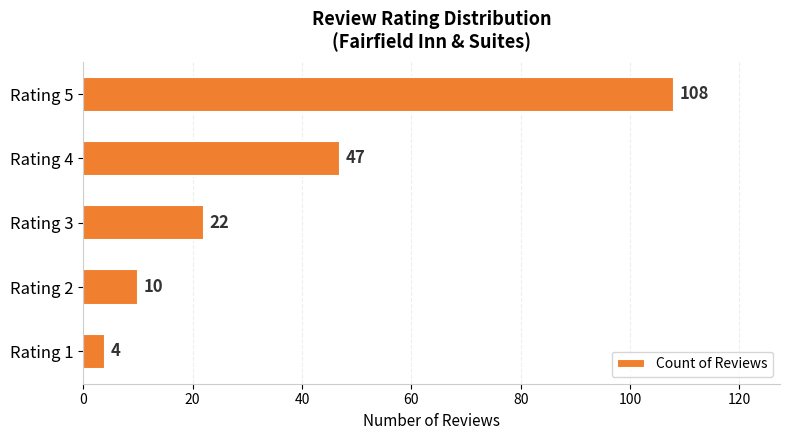

Is it true that the value at Rating 4 is 13?

False